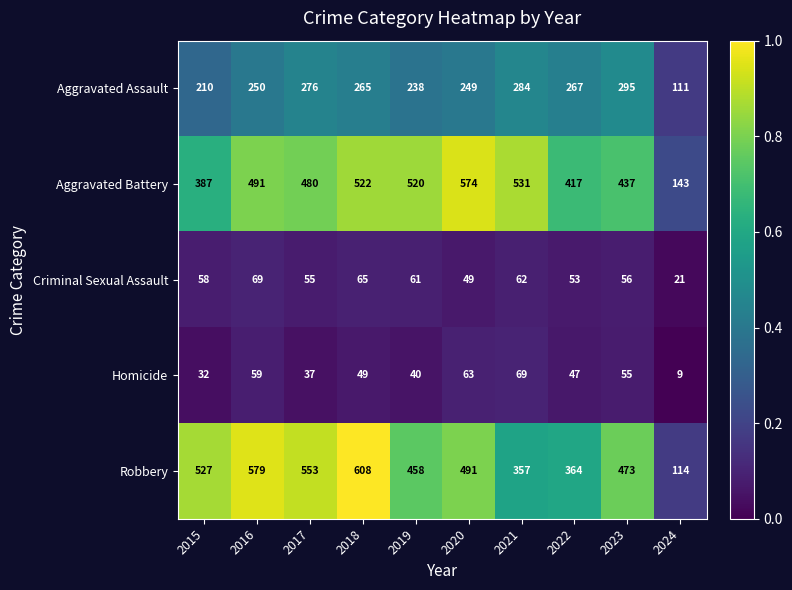

How many series are shown in this chart?

5